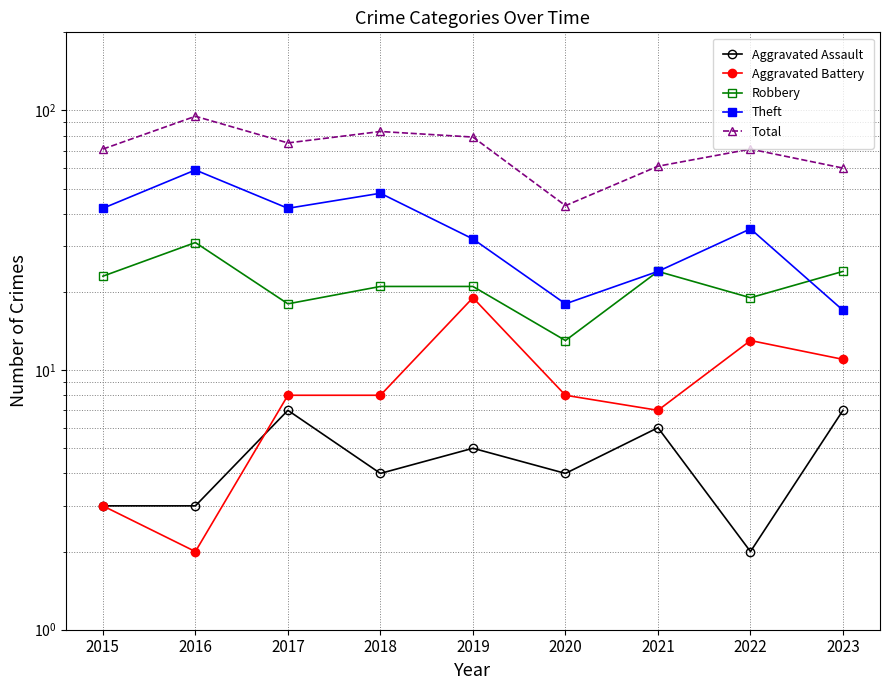

What is the value of the Total point at the 2nd from the left?

95